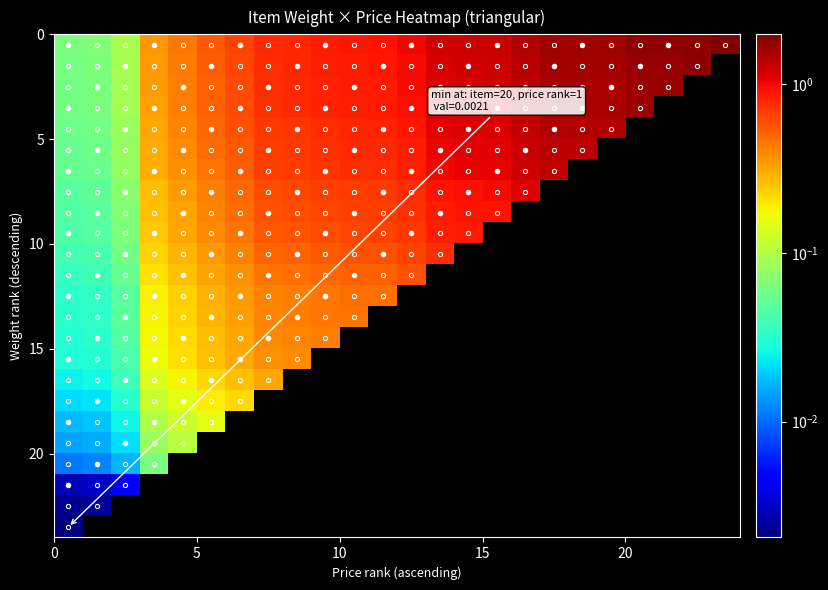

At how many categories does at least one series exceed 0?

24